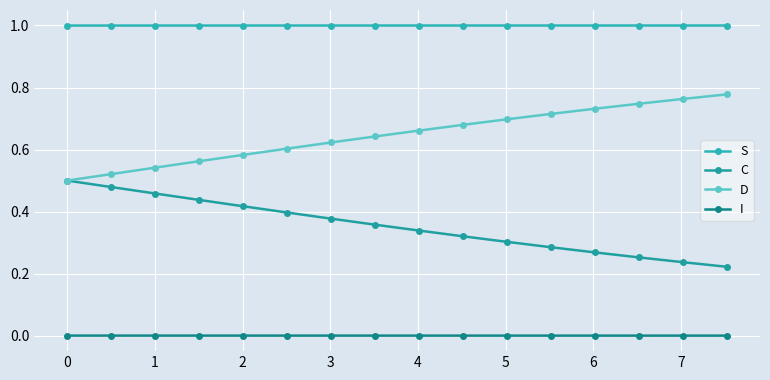

At how many categories does at least one series exceed 0?

16